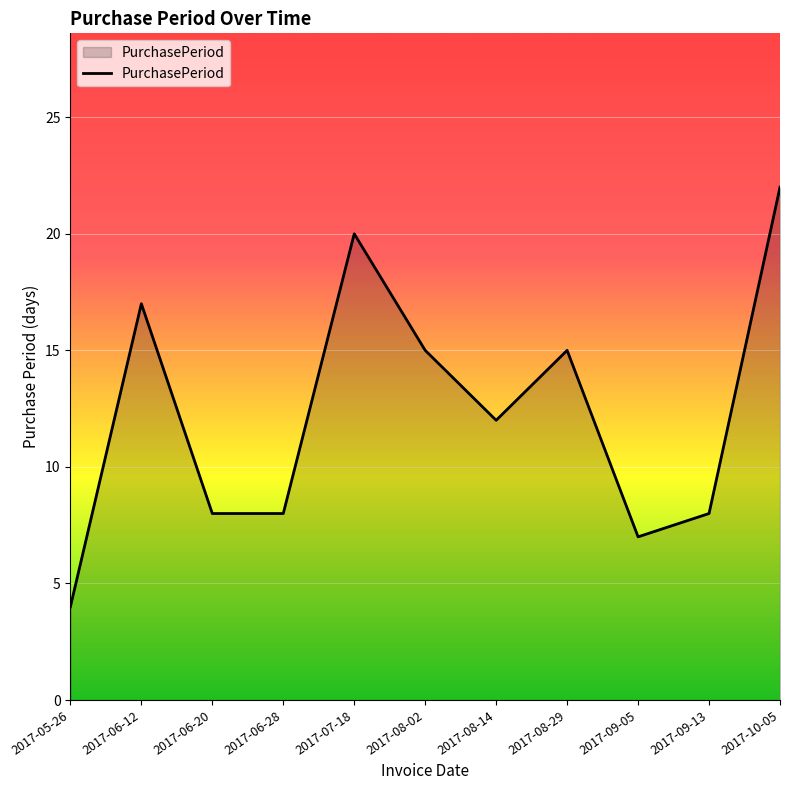

What is the difference between the values at 2017-06-28 and 2017-05-26?

4